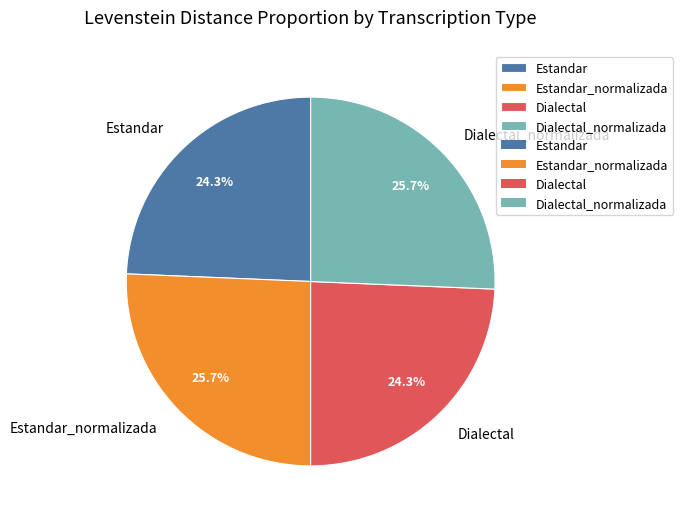

What is the ratio of the value at Estandar_normalizada to the value at Dialectal?

1.1